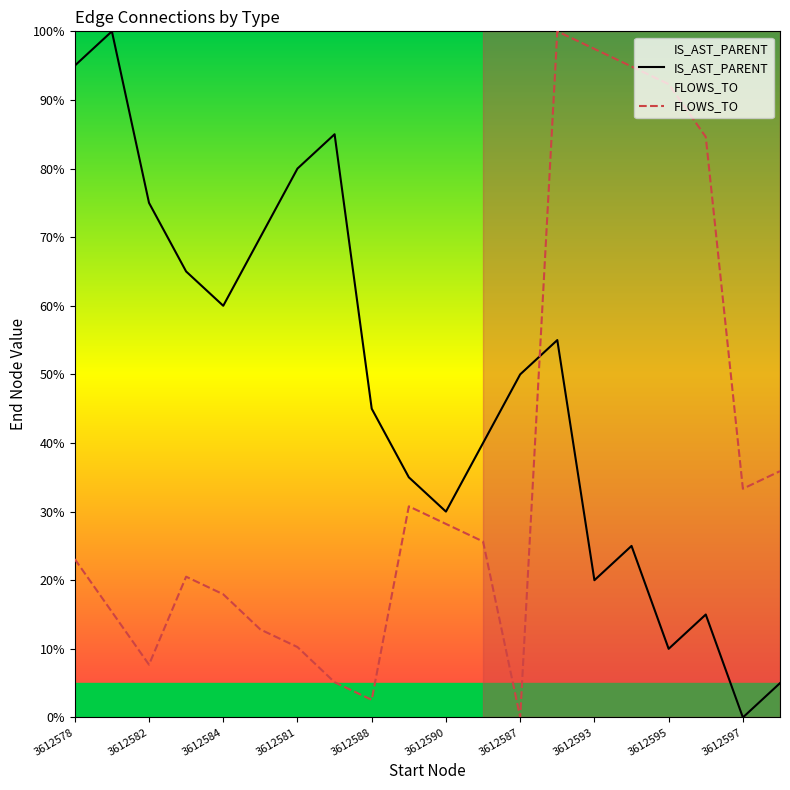

What is the greatest value displayed?

100.0